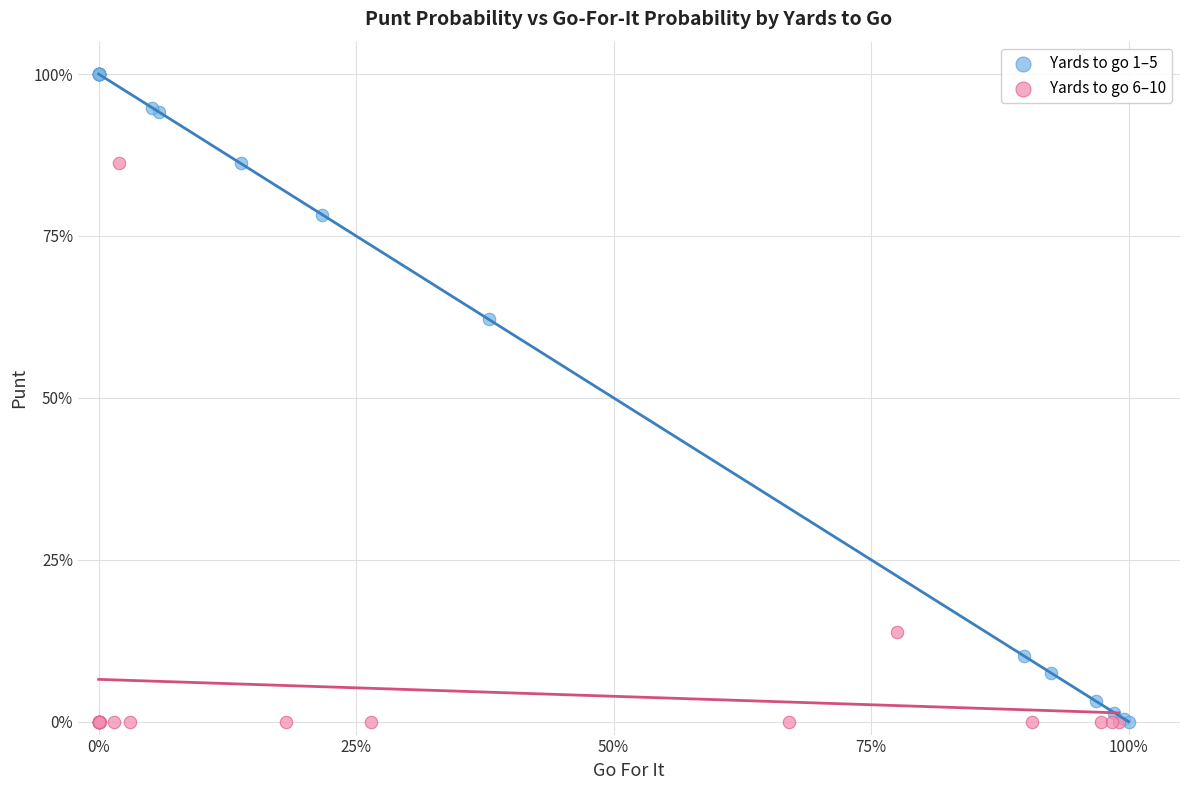

What are all the series names shown in the legend?

Yards to go 1–5, Yards to go 6–10